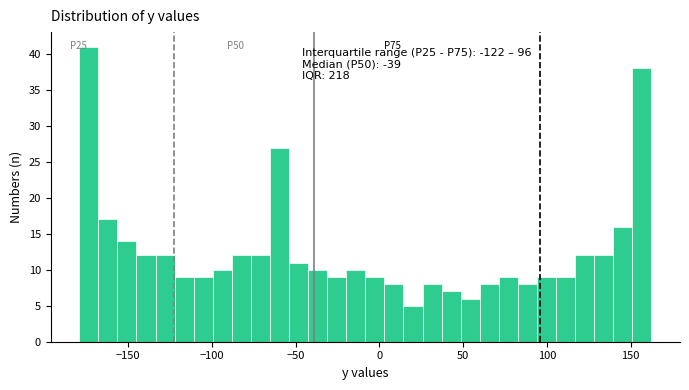

Read against the x-axis, roughly where is the centre of the tallest bar?

-175